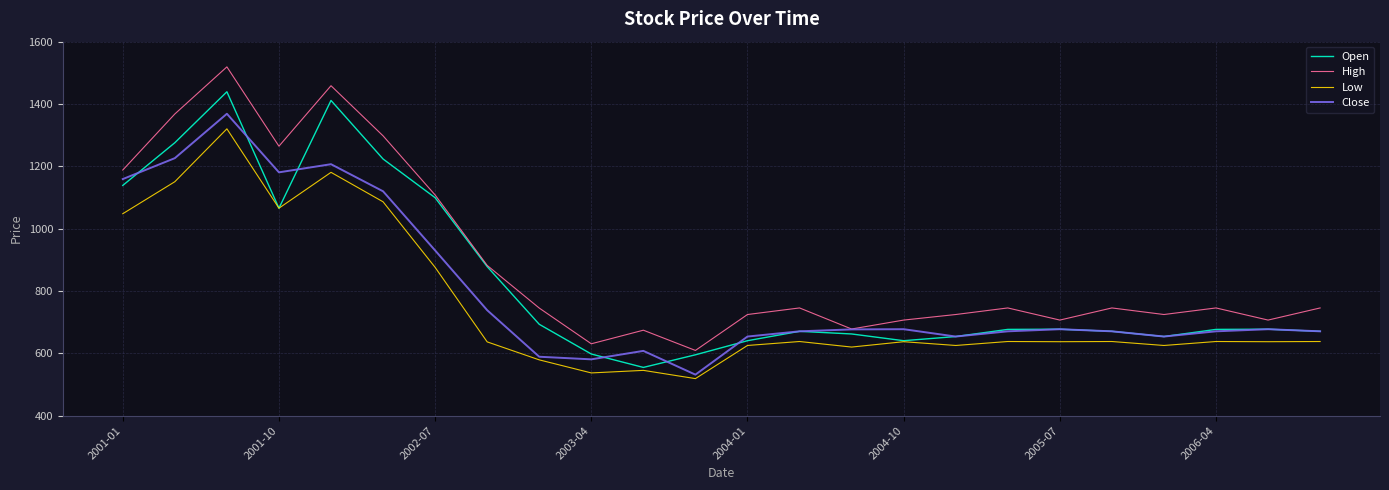

What is the greatest value displayed?

1519.1